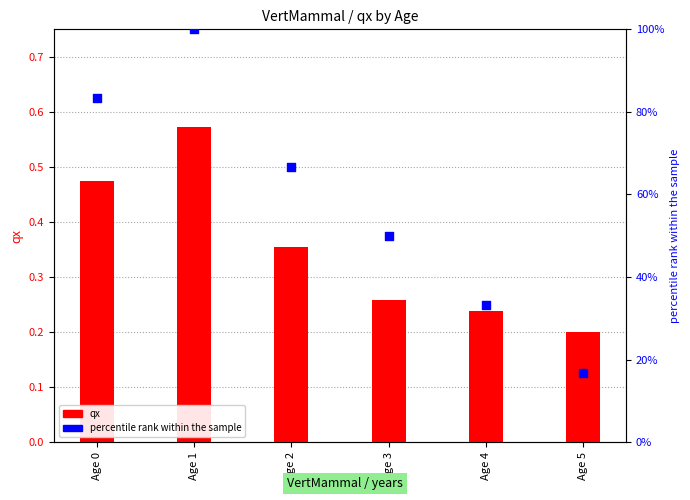

Which series has the largest Y range (max minus min)?

percentile rank within the sample